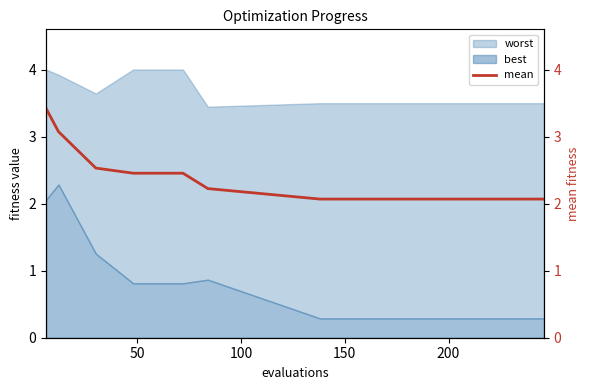

What is the maximum value for best?

2.3